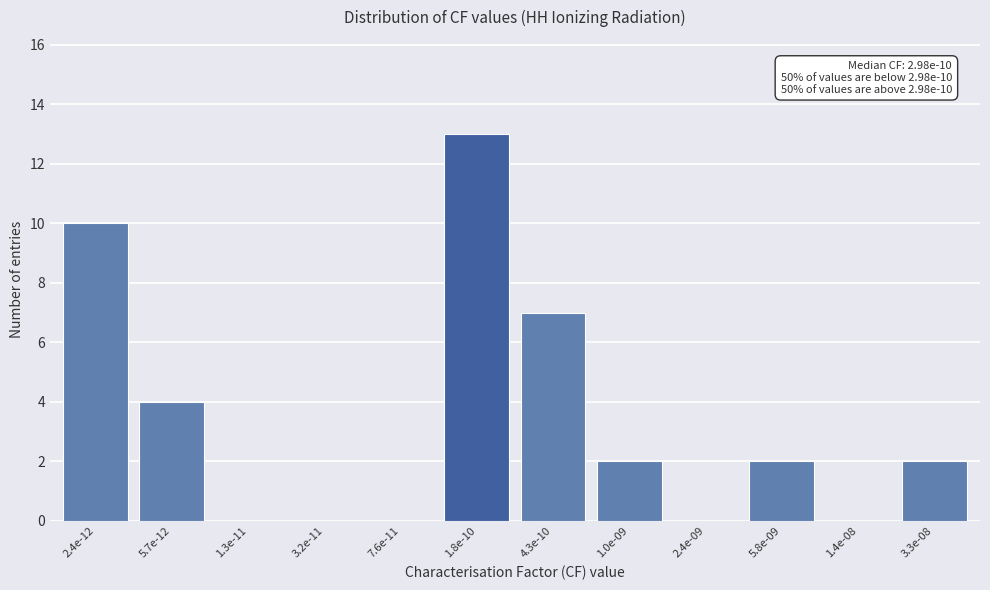

Reading left to right, extract all data points from this chart.

2.4e-12=10	5.7e-12=4	1.3e-11=0	3.2e-11=0	7.6e-11=0	1.8e-10=13	4.3e-10=7	1.0e-09=2	2.4e-09=0	5.8e-09=2	1.4e-08=0	3.3e-08=2